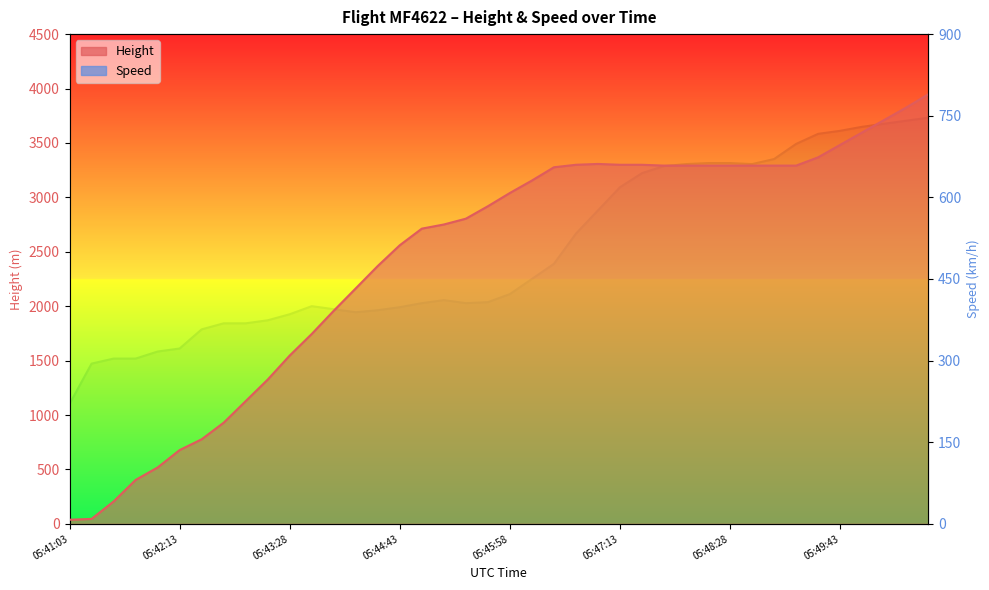

Rank the categories by Speed value from lowest to highest.

05:41:03, 05:41:18, 05:41:33, 05:41:48, 05:41:59, 05:42:13, 05:42:28, 05:42:43, 05:42:59, 05:43:13, 05:43:28, 05:44:13, 05:44:28, 05:43:58, 05:44:43, 05:43:43, 05:44:58, 05:45:28, 05:45:43, 05:45:13, 05:45:58, 05:46:13, 05:46:28, 05:46:43, 05:46:58, 05:47:13, 05:47:28, 05:47:43, 05:47:58, 05:48:43, 05:48:13, 05:48:28, 05:48:58, 05:49:13, 05:49:28, 05:49:43, 05:49:58, 05:50:13, 05:50:28, 05:50:43